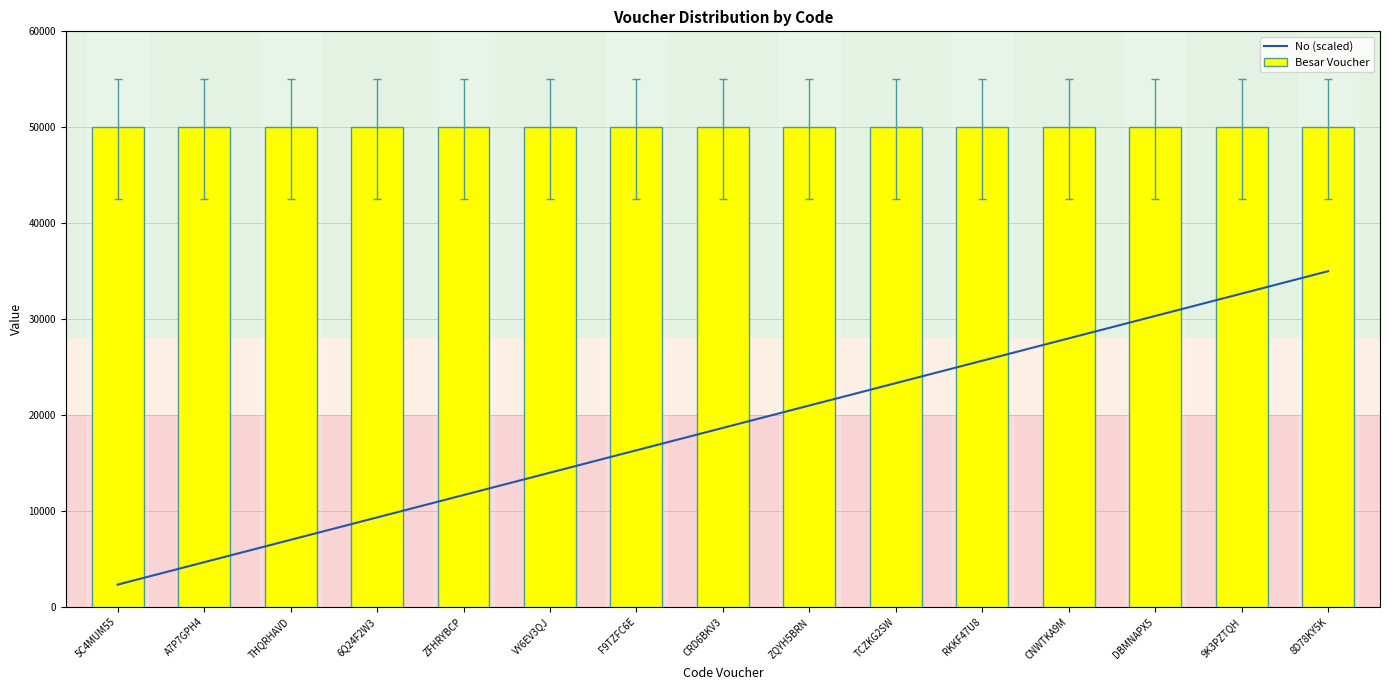

List the series in order of their overall mean, highest first.

Besar Voucher, No (scaled)